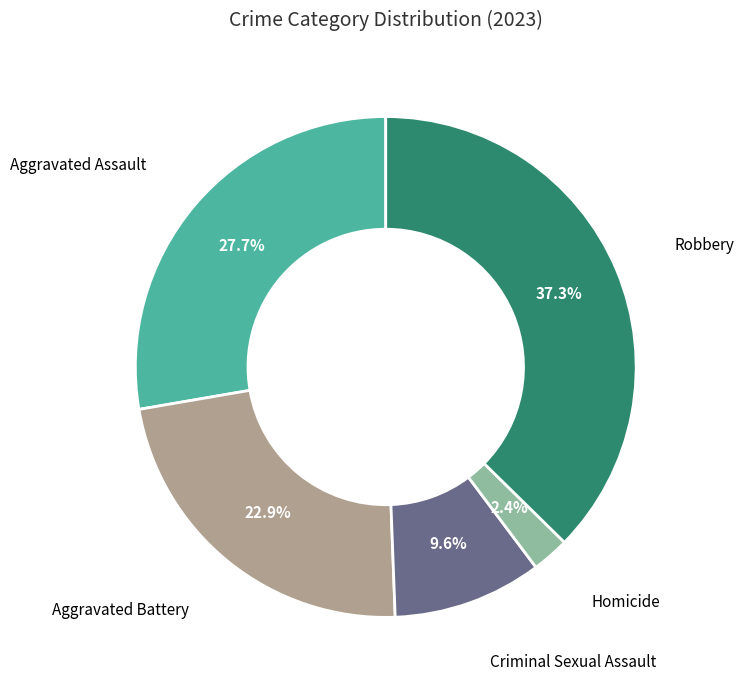

Does any single category account for the majority?

No